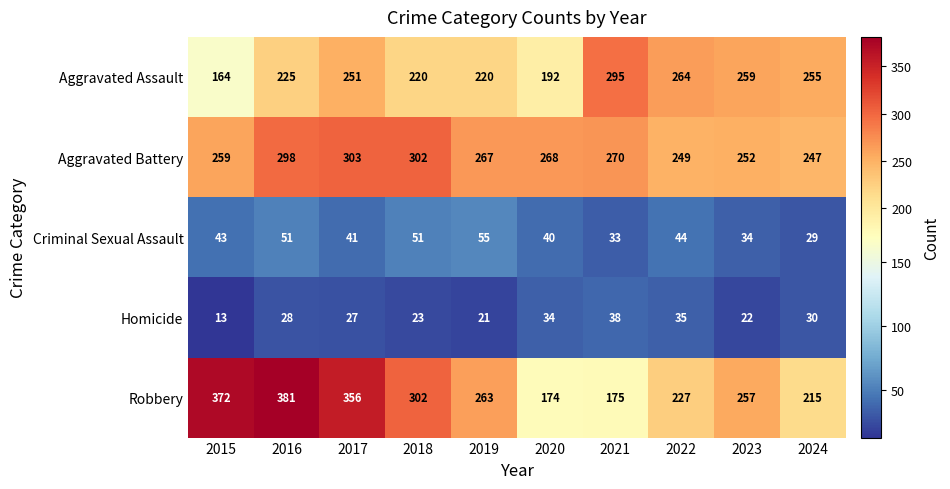

At which label is Robbery closest to 277?

2019